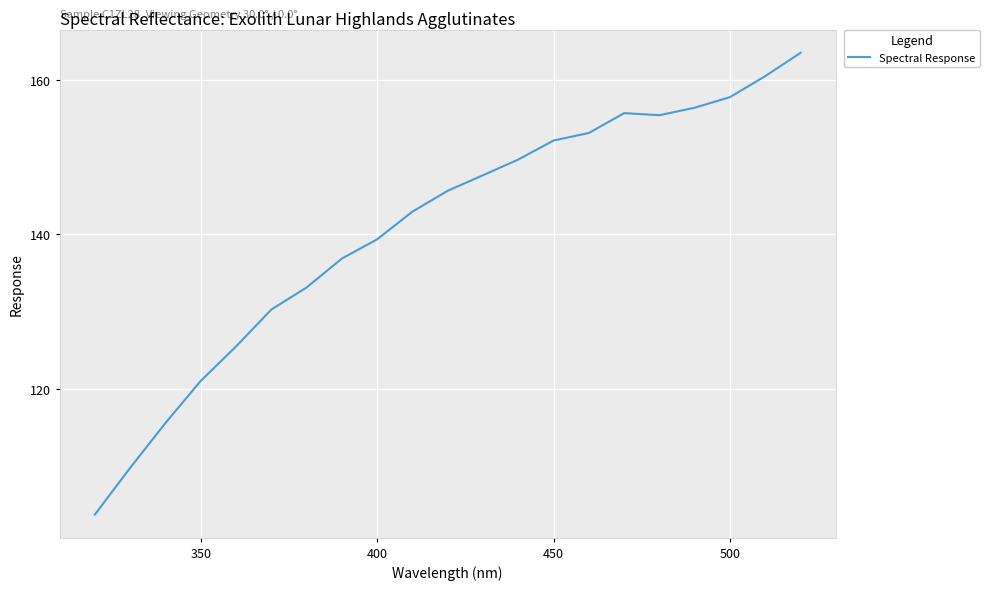

What is the minimum value shown in the chart?

103.7